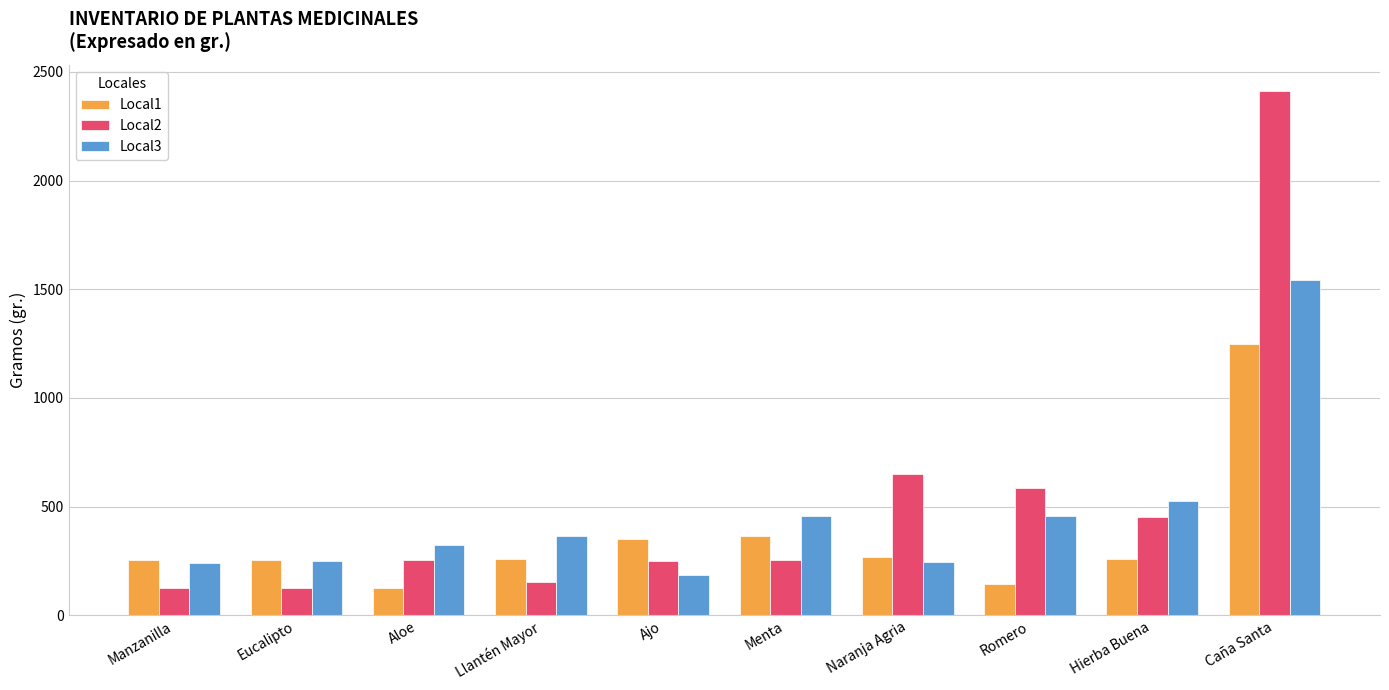

Which series has the largest range (max minus min)?

Local2